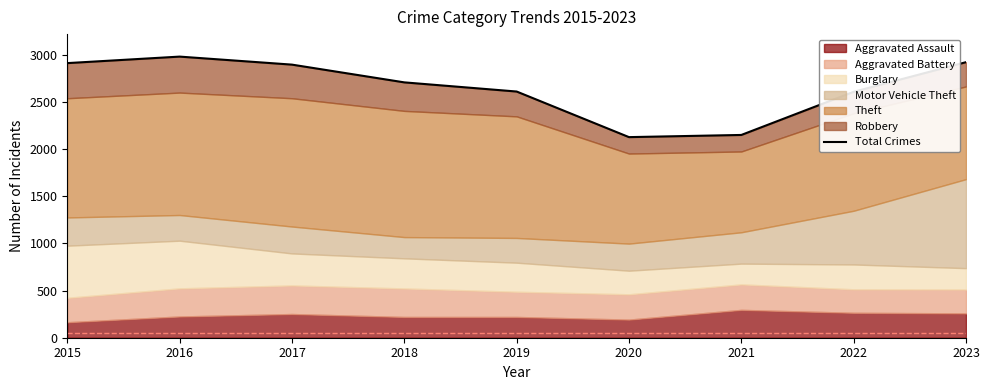

What is the change in value from 2018 to 2021?

-557